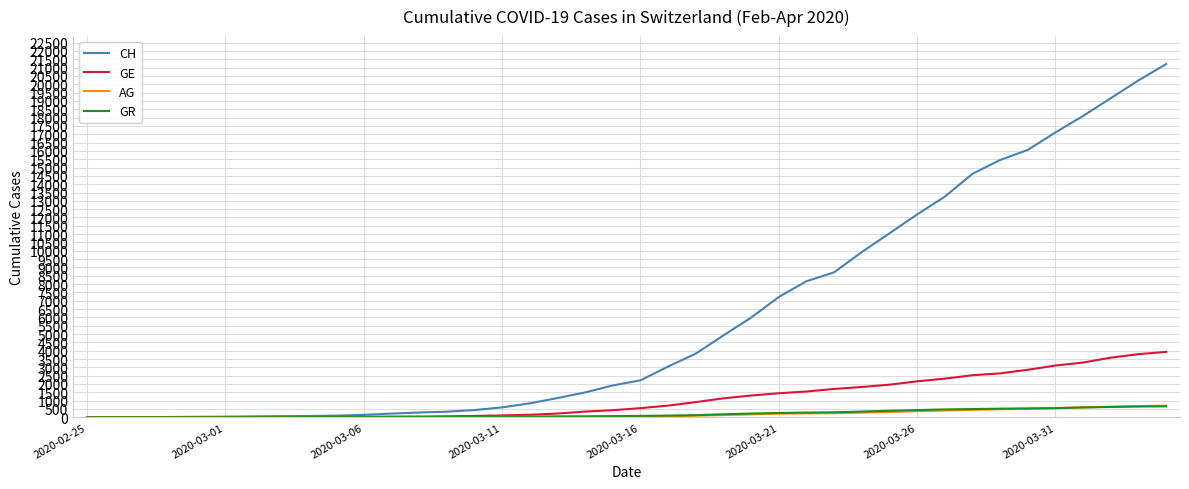

Which series has the largest range (max minus min)?

CH